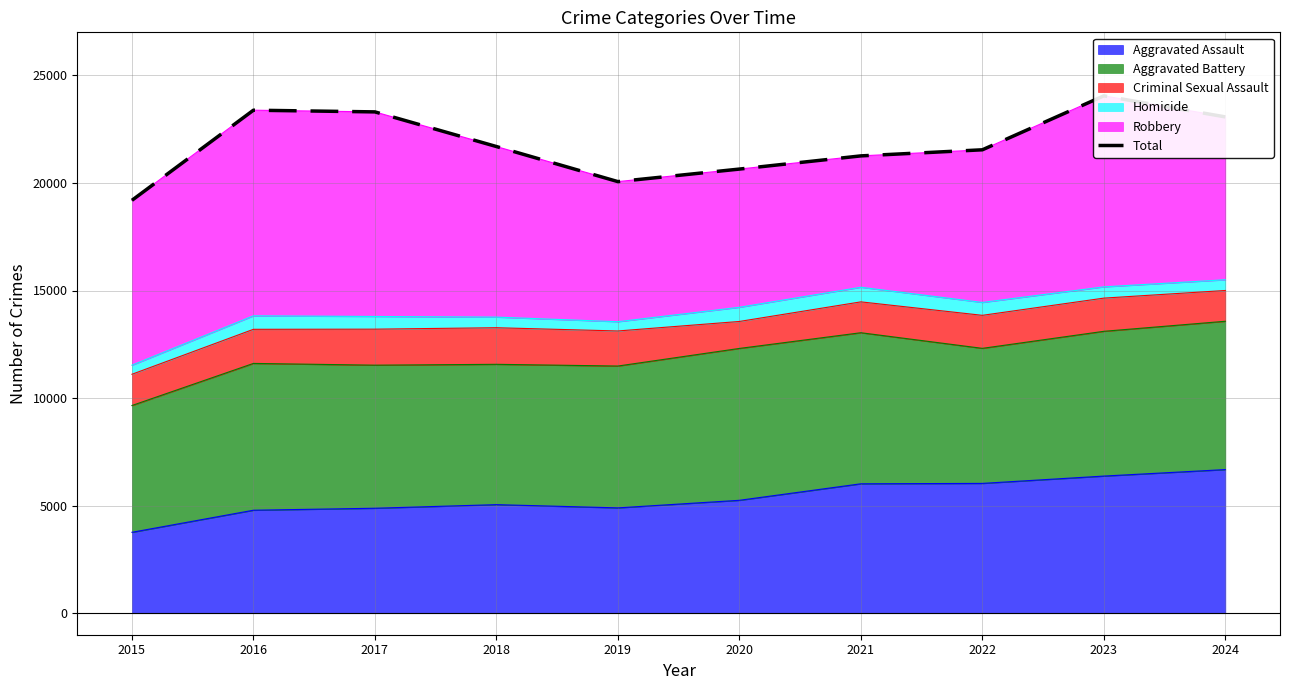

At which category does the data reach its first local peak?

2016